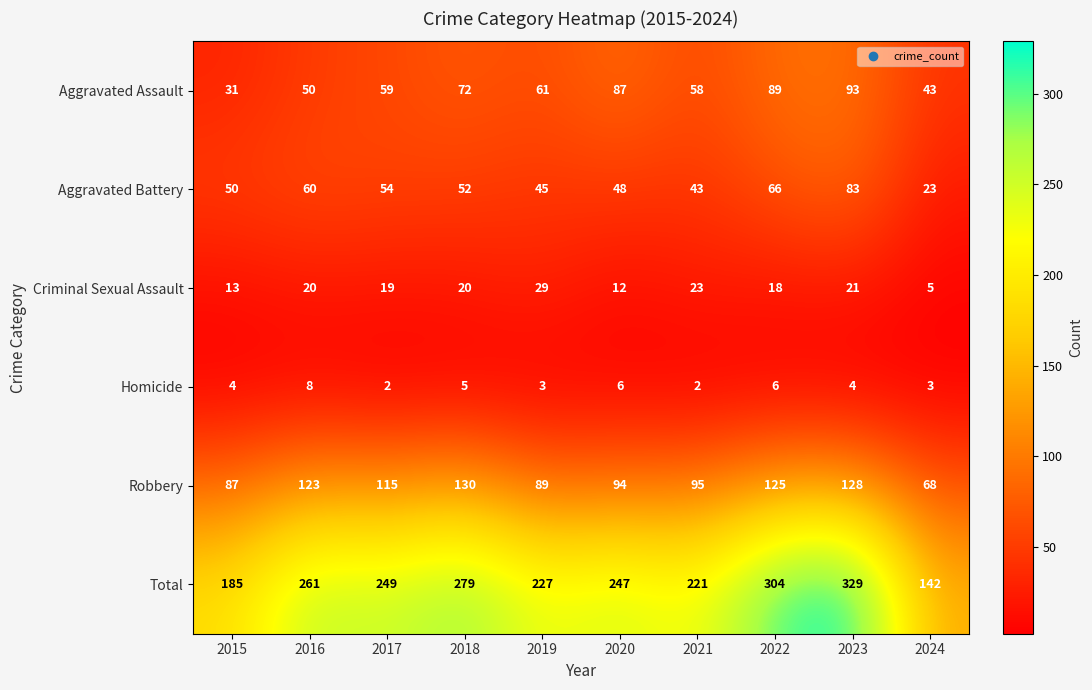

What is the total value across all series at 2024?

284